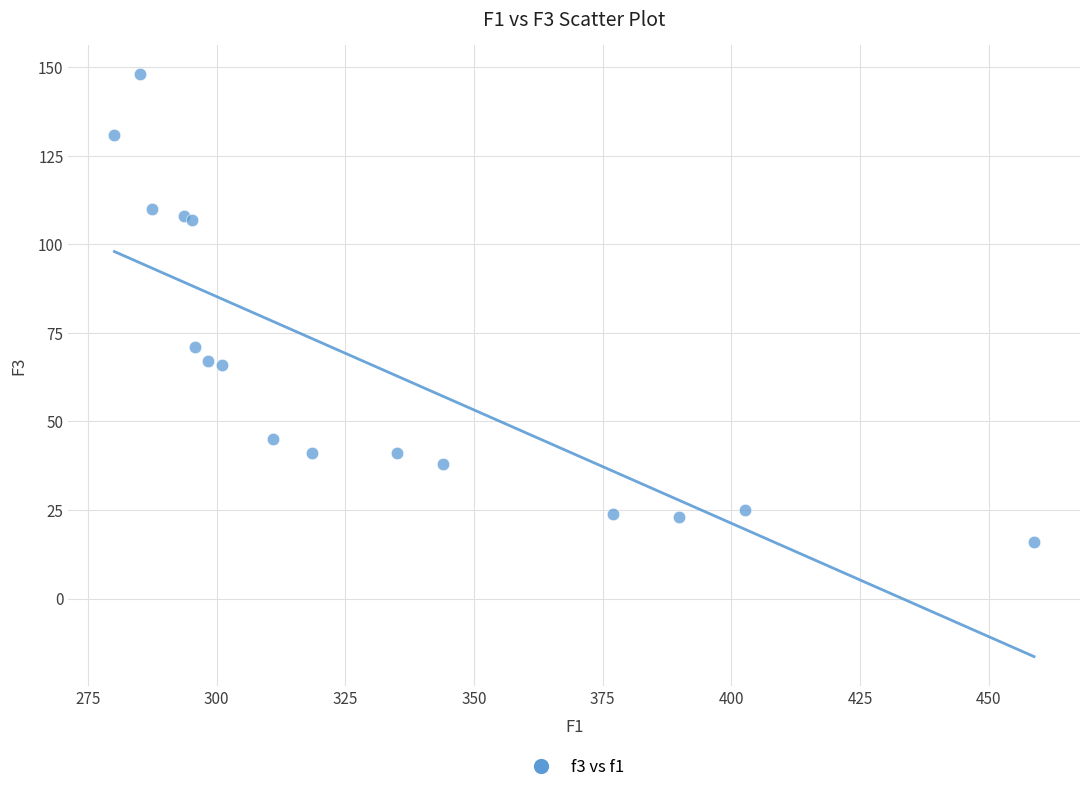

What Y value in the scatter plot is closest to 82?

71